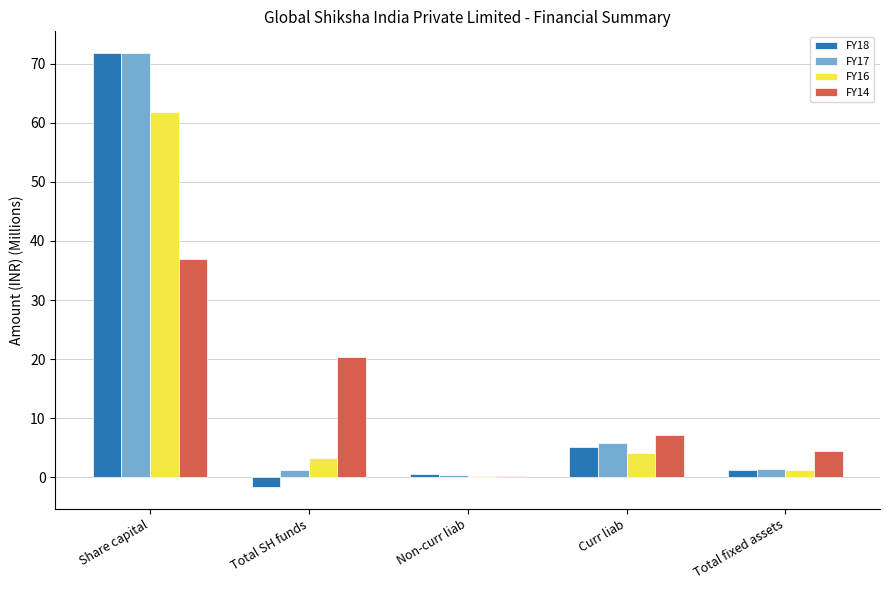

What position from the left is Share capital?

1